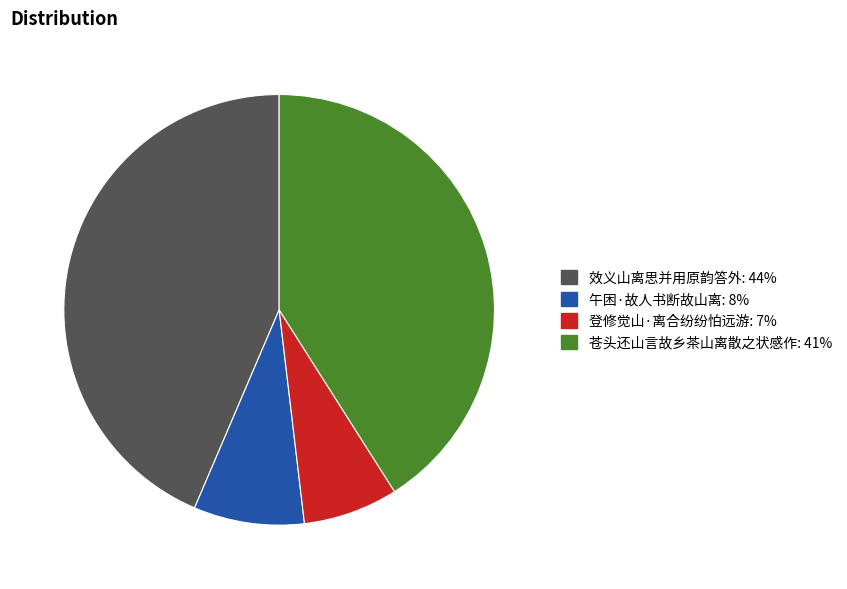

Rank the categories by value from highest to lowest.

效义山离思并用原韵答外, 苍头还山言故乡茶山离散之状感作, 午困·故人书断故山离, 登修觉山·离合纷纷怕远游